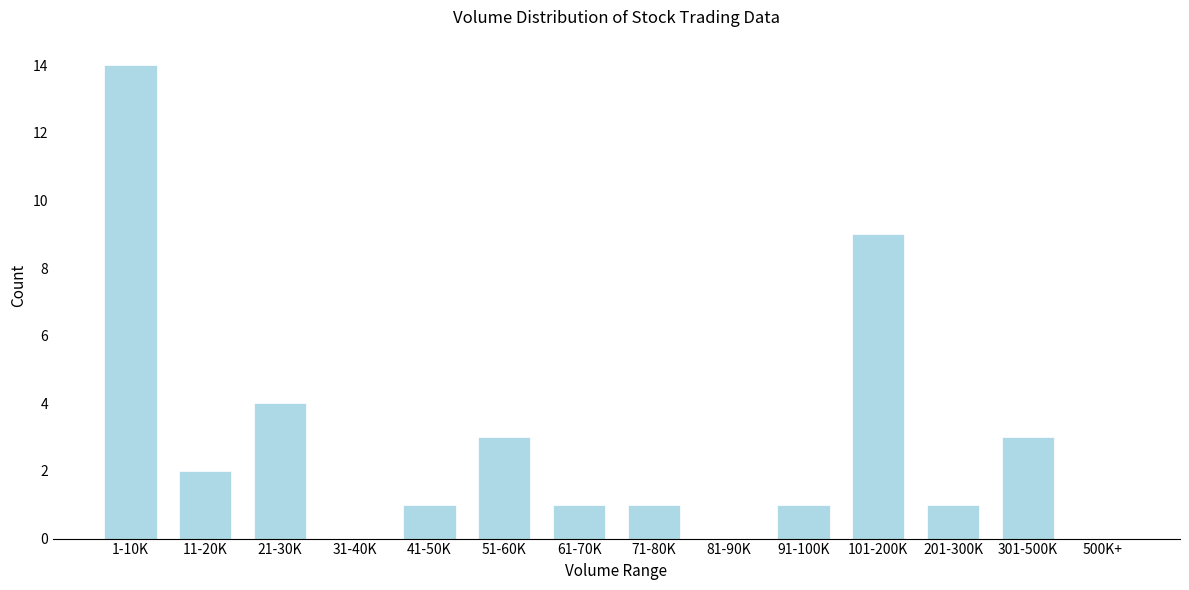

Reading left to right, list all the values displayed in this chart.

1-10K=14	11-20K=2	21-30K=4	31-40K=0	41-50K=1	51-60K=3	61-70K=1	71-80K=1	81-90K=0	91-100K=1	101-200K=9	201-300K=1	301-500K=3	500K+=0